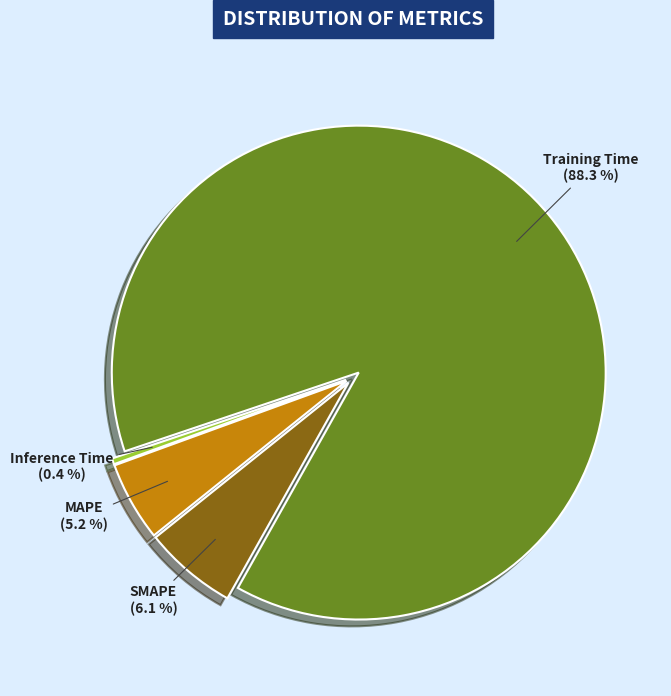

What is the majority slice?

Training Time